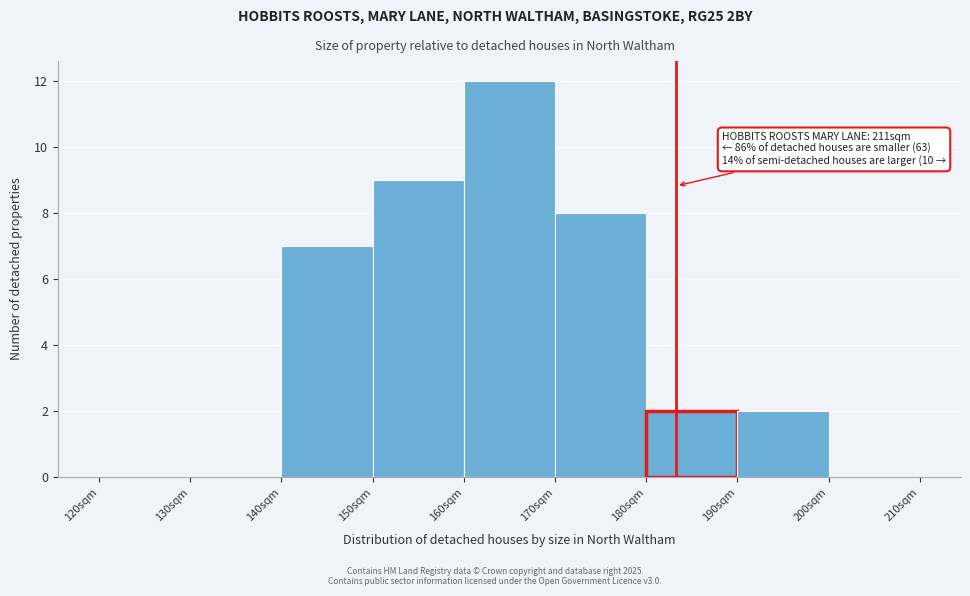

Reading right to left, list all the values displayed in this chart.

200sqm=0	190sqm=2	180sqm=2	170sqm=8	160sqm=12	150sqm=9	140sqm=7	130sqm=0	120sqm=0